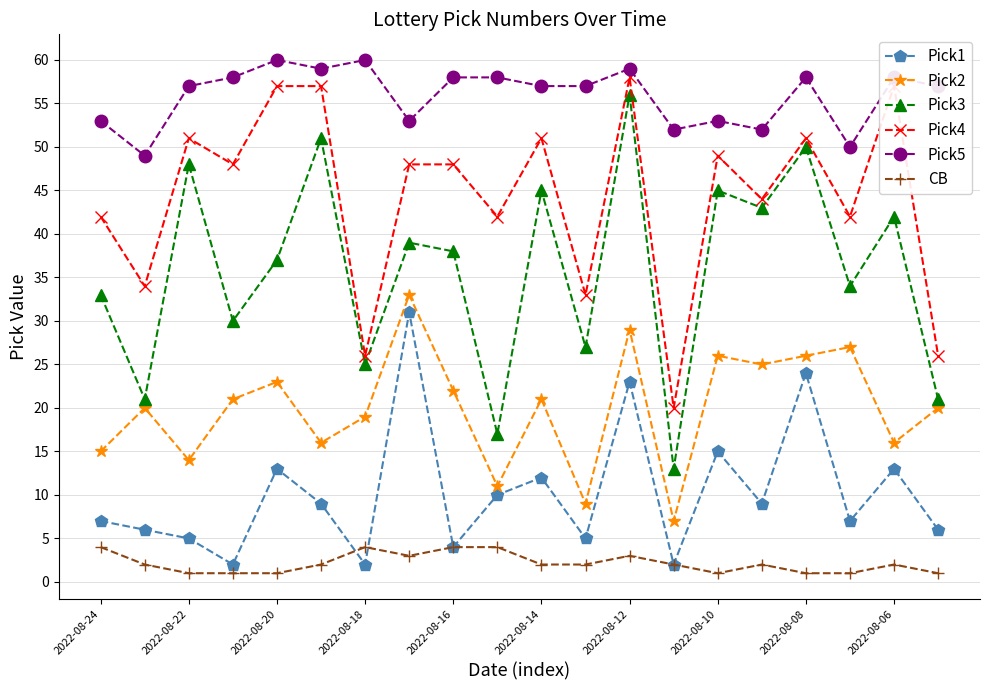

True or false: Pick4 and CB cross at least once.

False